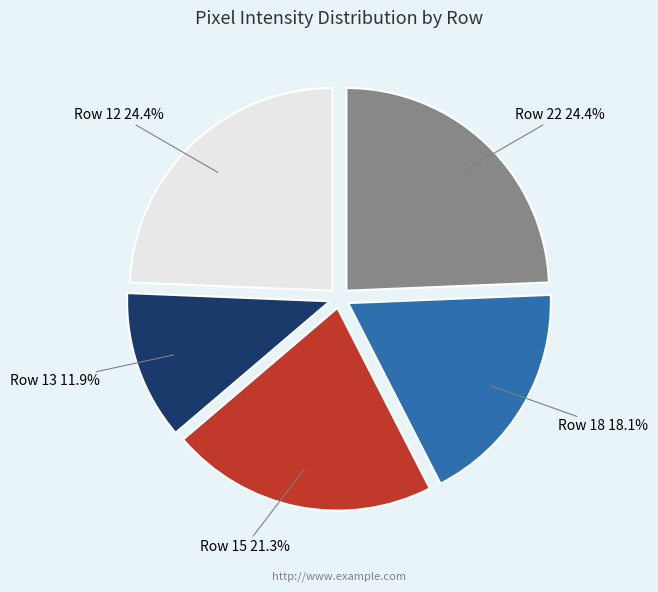

Is Row 13 the majority of the pie?

No